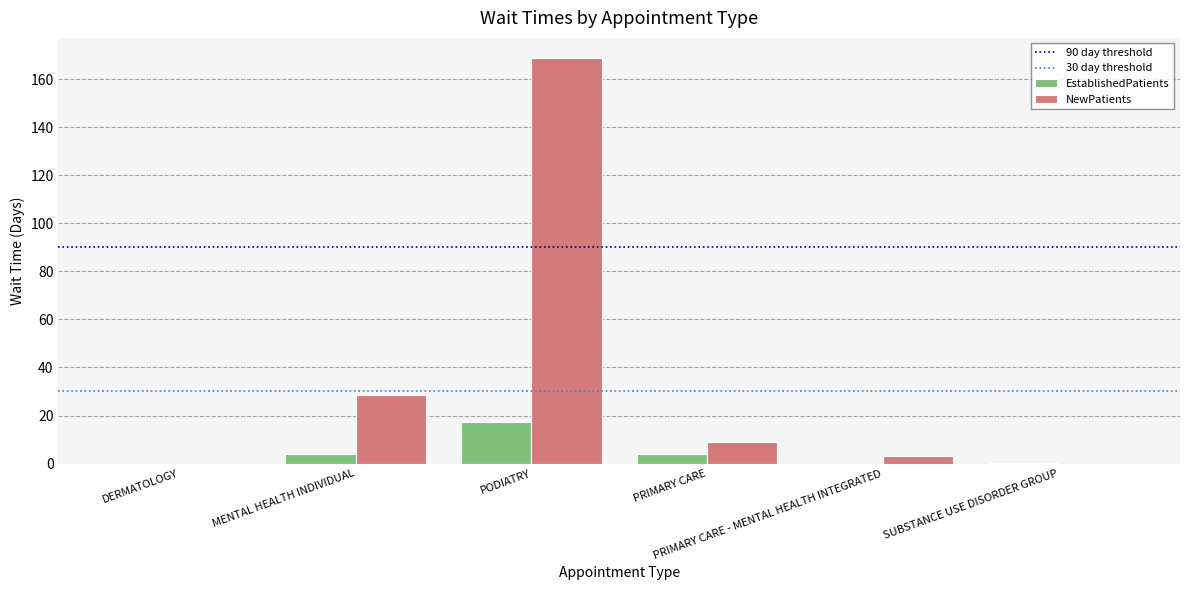

How many data points does each series have?

6